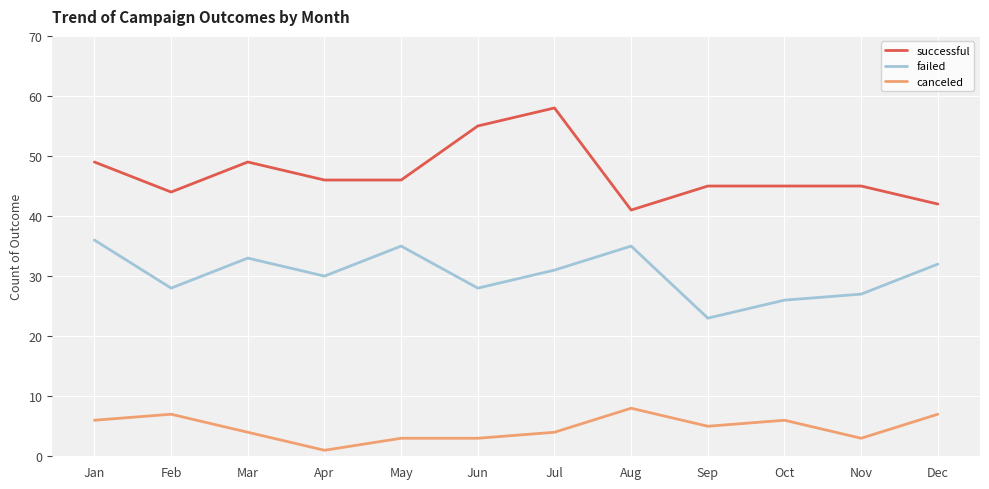

Between Mar and Sep, which series saw the biggest shift?

failed